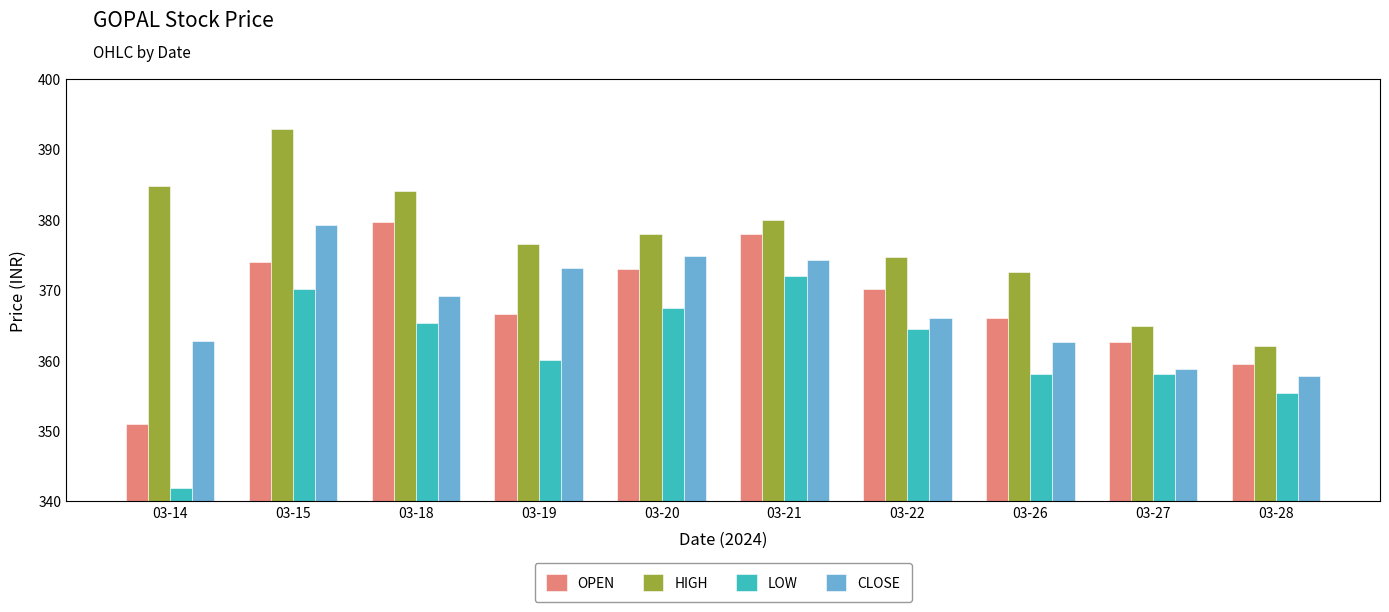

At 03-19, list the series in order from smallest to largest.

LOW, OPEN, CLOSE, HIGH